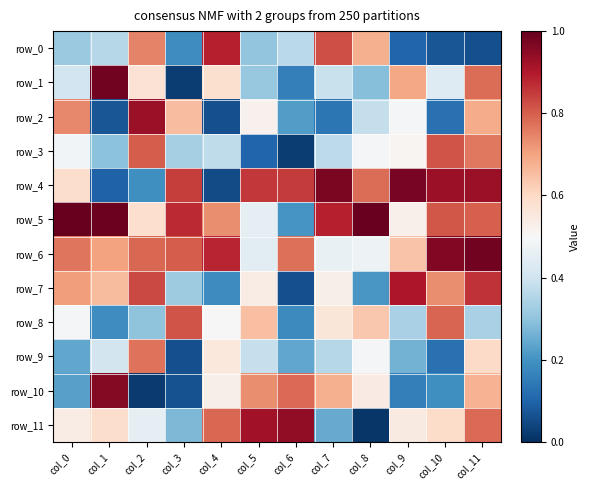

What is the sum of the row_0 values at col_10 and col_8?

0.7